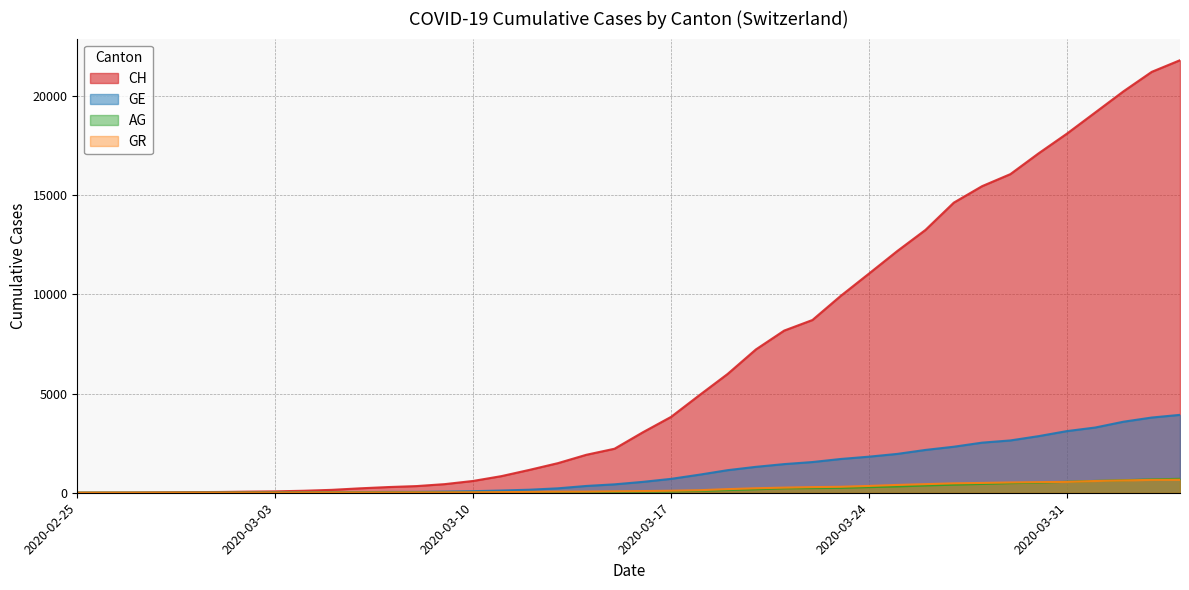

What is the value of the GR point at the 30th from the left?

393